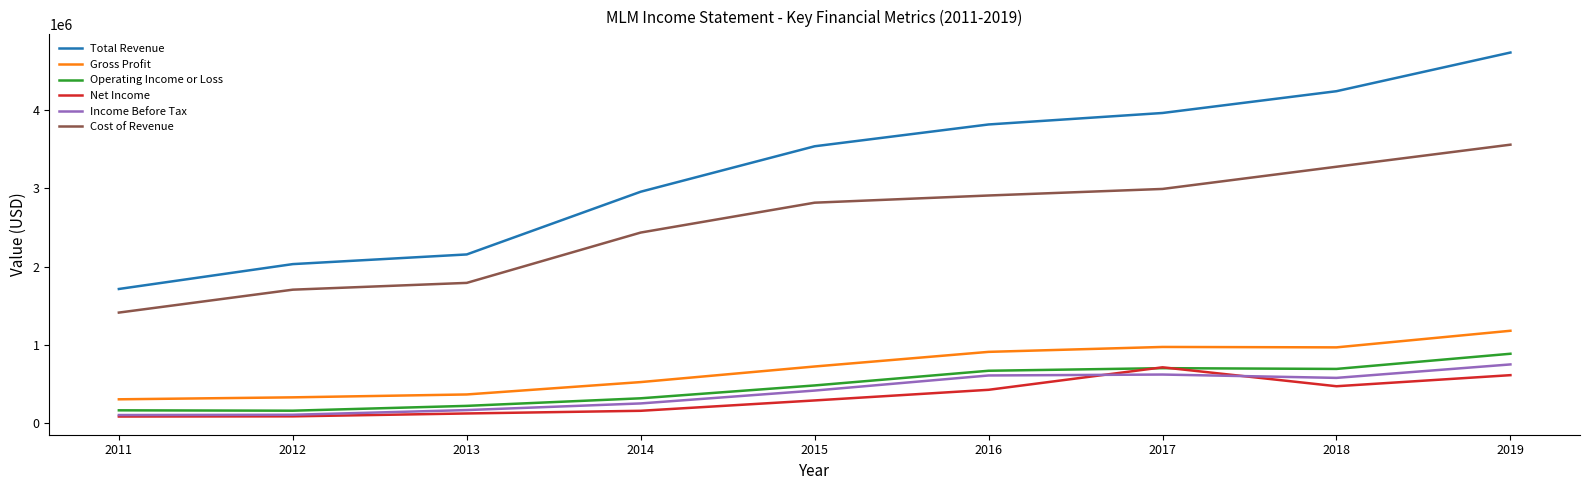

How many interior local peaks does the Operating Income or Loss series have?

1